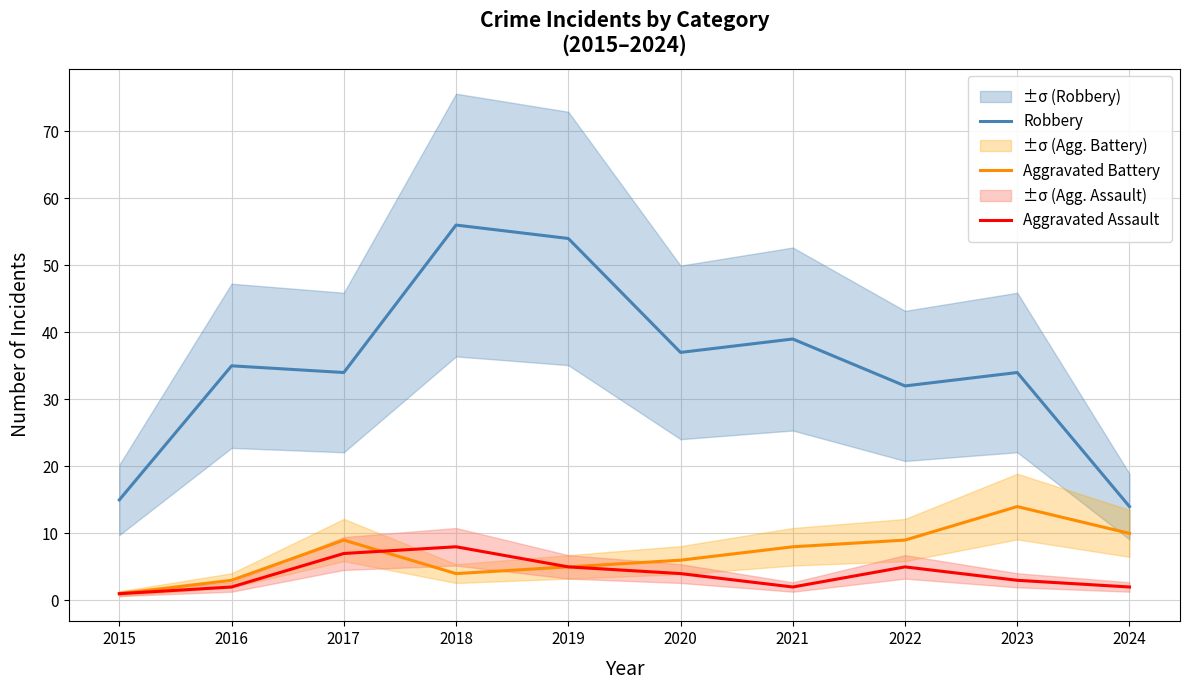

What is the value of the Aggravated Battery point at the 8th from the left?

9